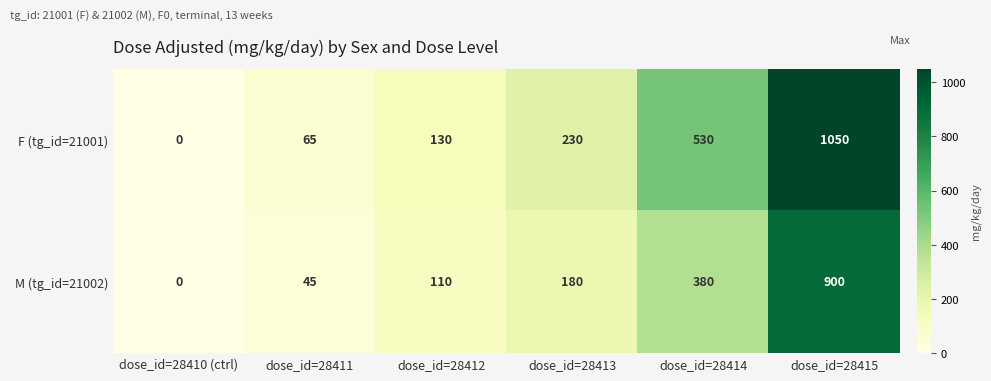

Reading right to left, what are all the values shown in this chart?

F (tg_id=21001): 1050	530	230	130	65	0
M (tg_id=21002): 900	380	180	110	45	0